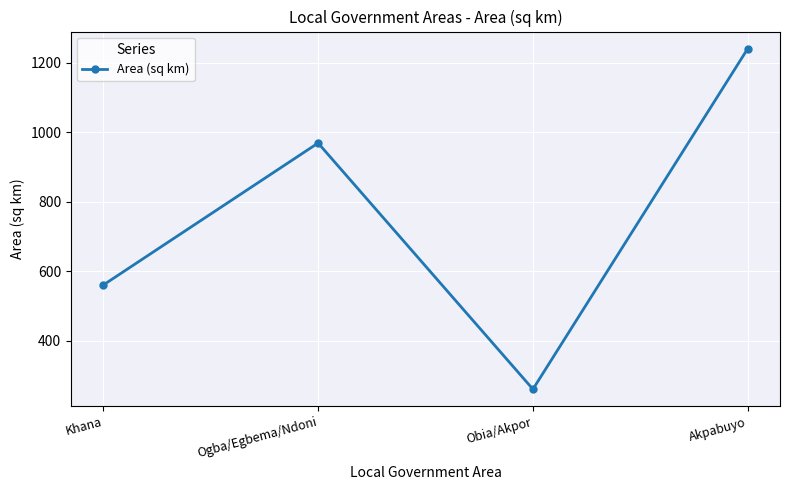

Which label corresponds to the smallest value in the chart?

Obia/Akpor